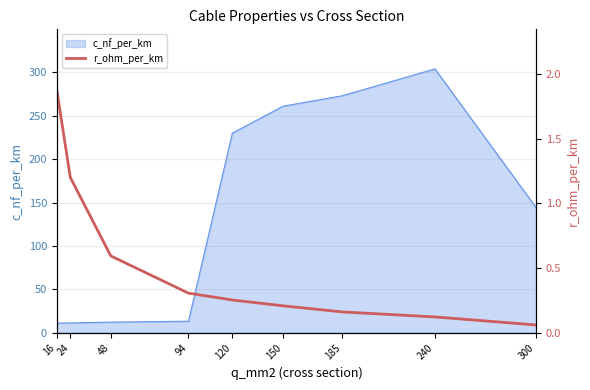

What is the minimum value for c_nf_per_km?

11.0